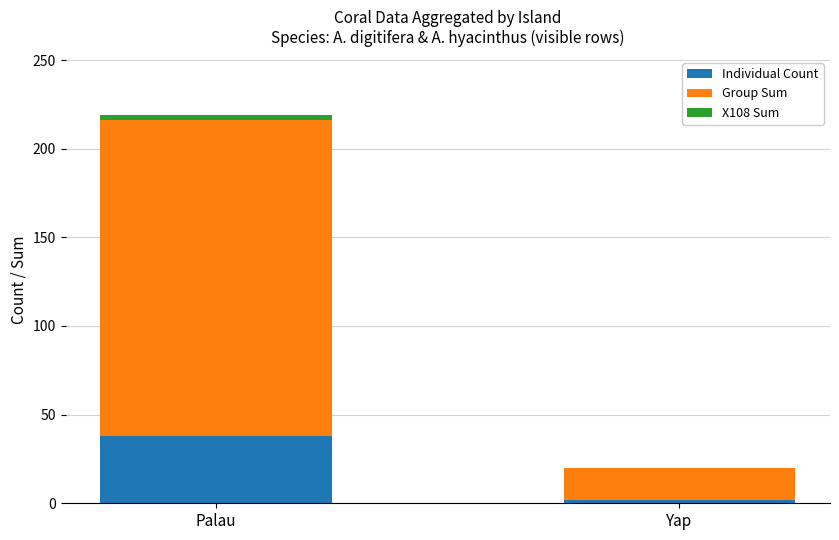

What is the sum of all Individual Count values?

40